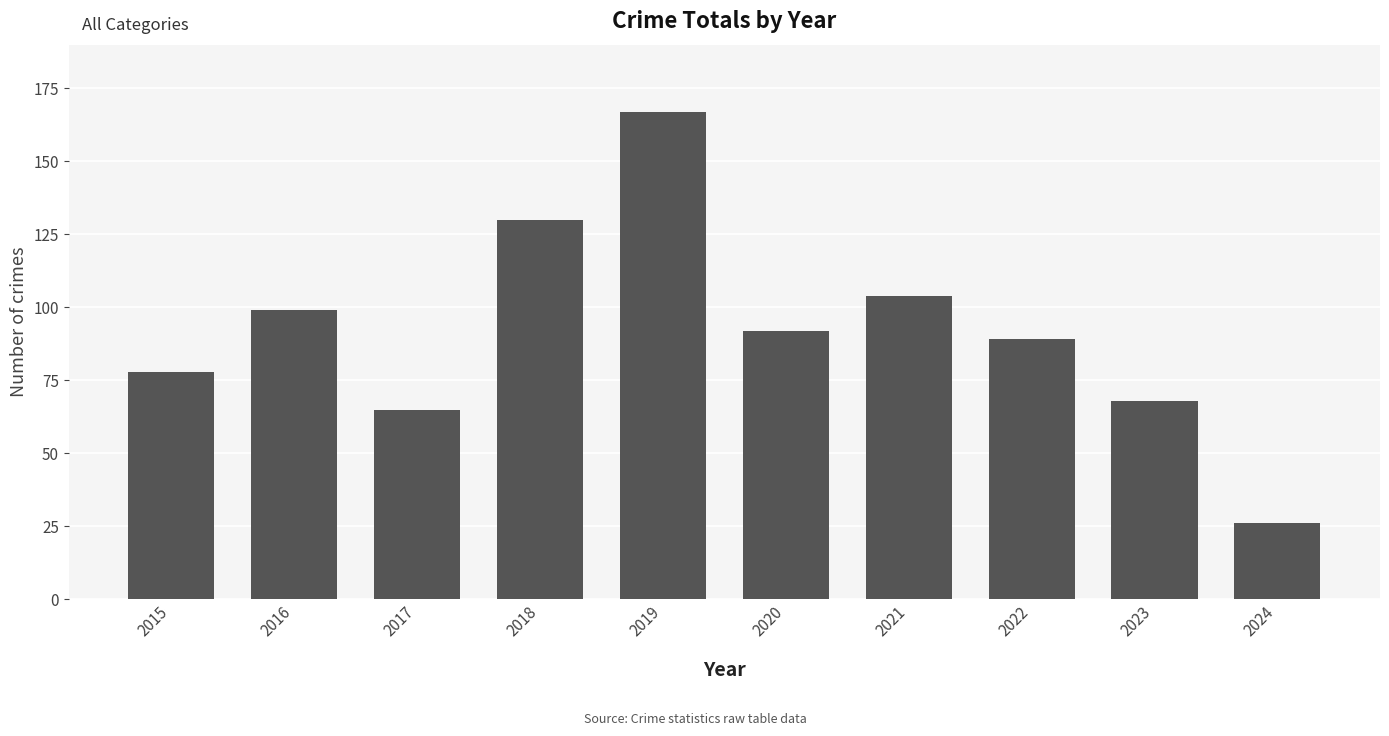

What is the average value?

92